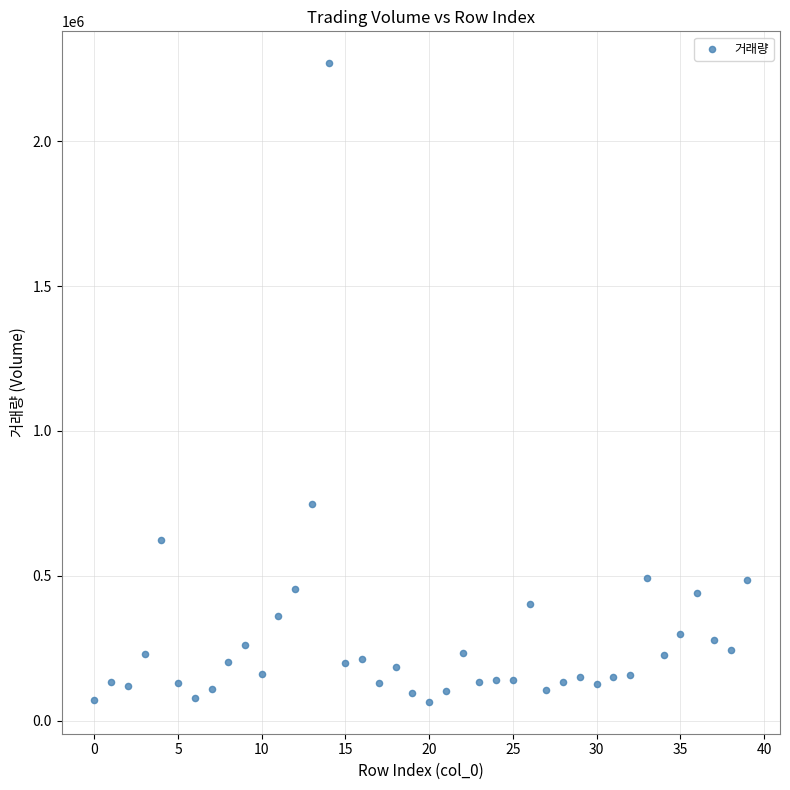

What Y value in the scatter plot is closest to 1167254?

748492